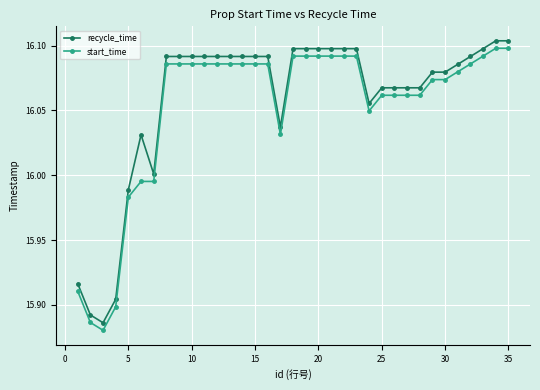

True or false: recycle_time has more than 0 interior local peaks.

True